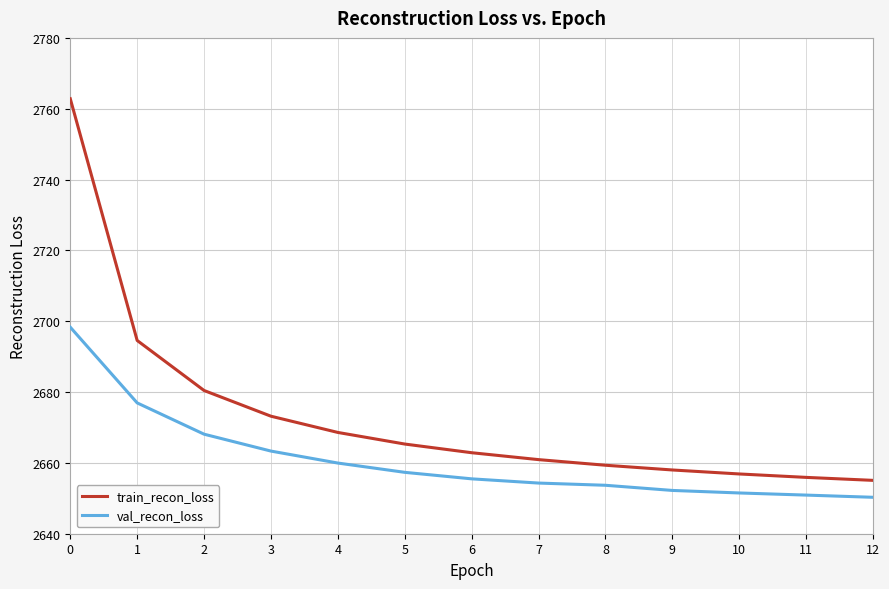

List the series in order of their peak value, lowest first.

val_recon_loss, train_recon_loss